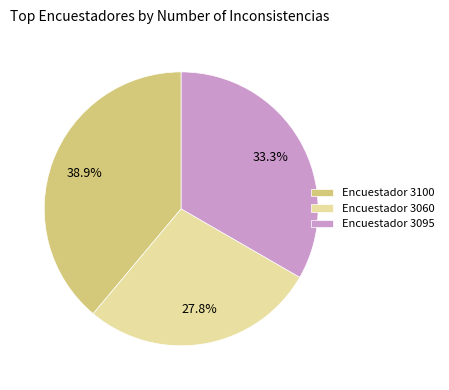

Rank the categories by value from highest to lowest.

Encuestador 3100, Encuestador 3095, Encuestador 3060